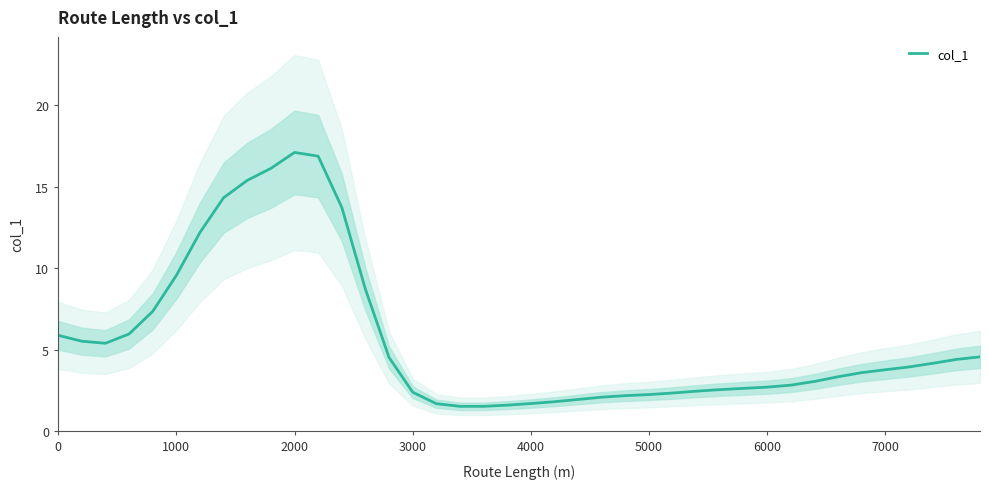

How many data points are above 3?

23